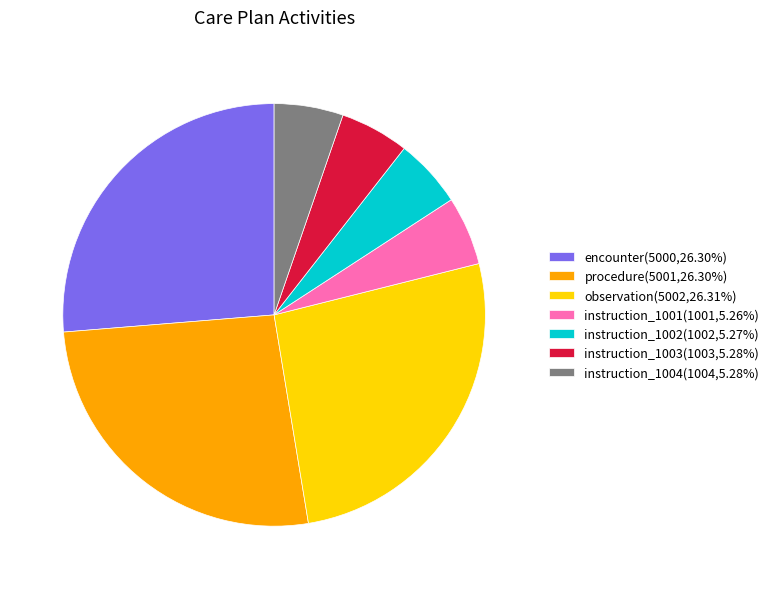

Combined, do encounter(5000,26.30%) and procedure(5001,26.30%) account for over 50%?

Yes